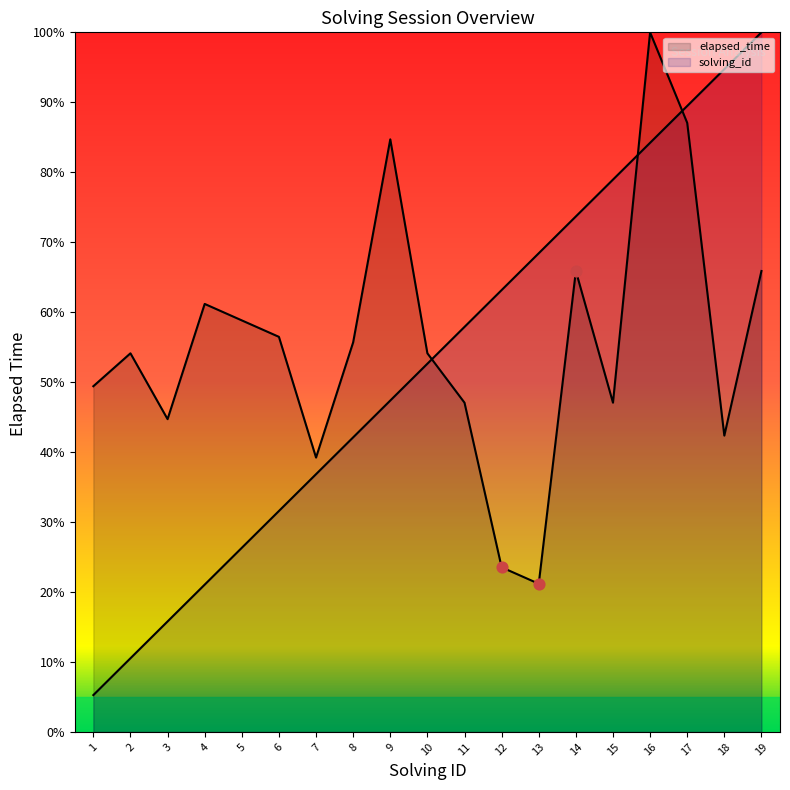

Is the value of elapsed_time at 17 greater than the value of solving_id at 19?

No